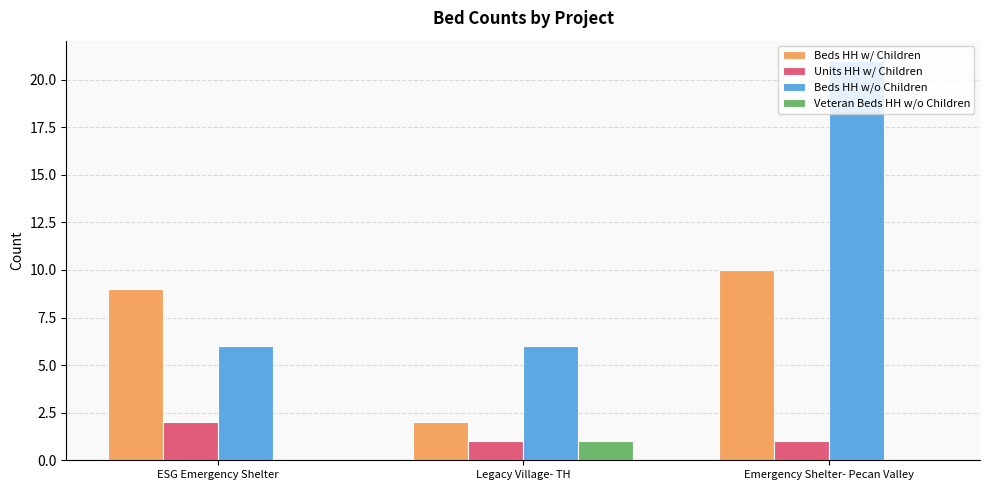

Read the Beds HH w/ Children value at ESG Emergency Shelter.

9